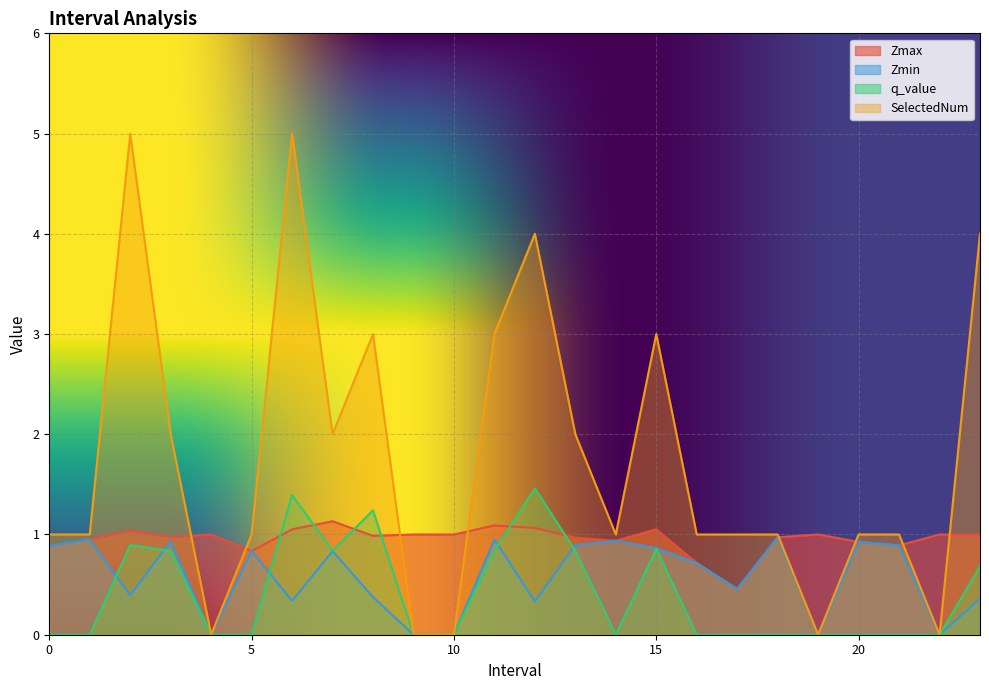

How many lines are shown in the chart?

4